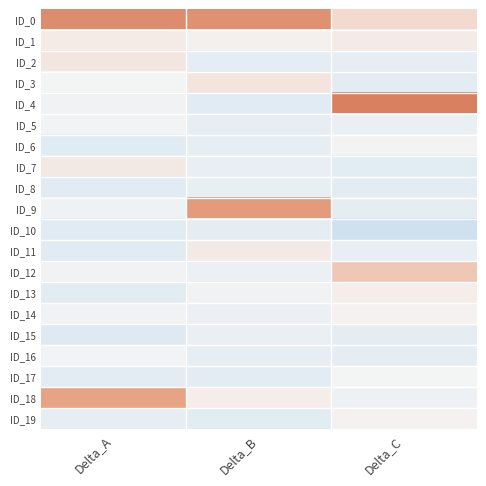

How many categories are shown in the chart?

3